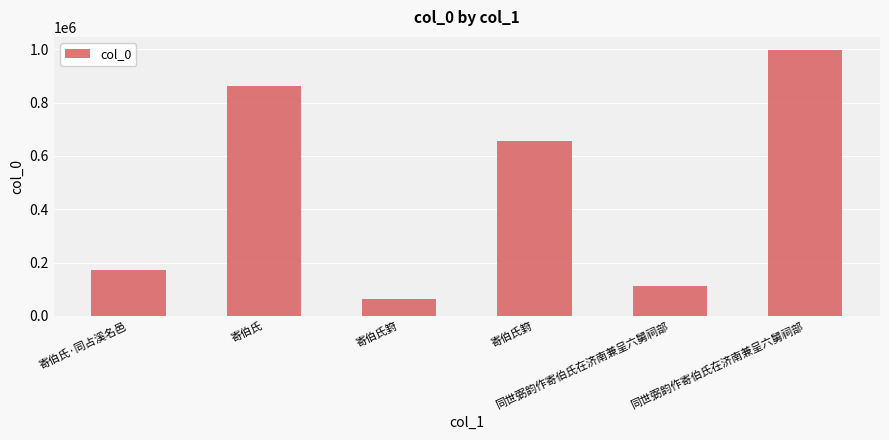

How many bars are there in total?

6